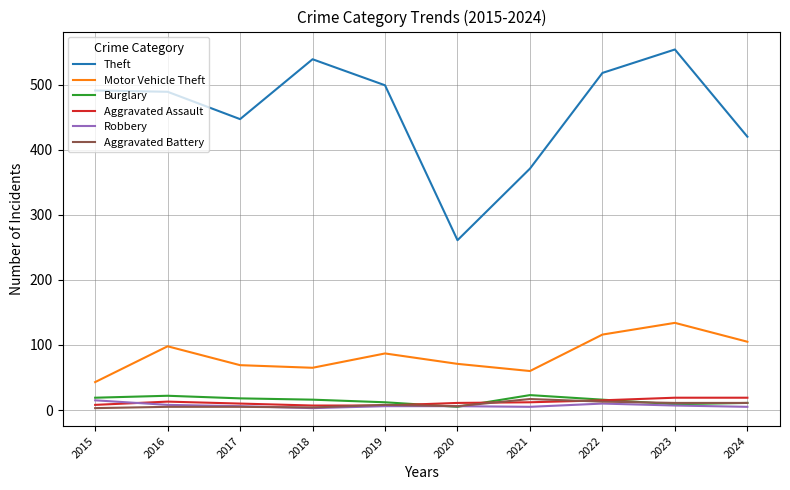

Where does the Robbery series first go above 6?

2015